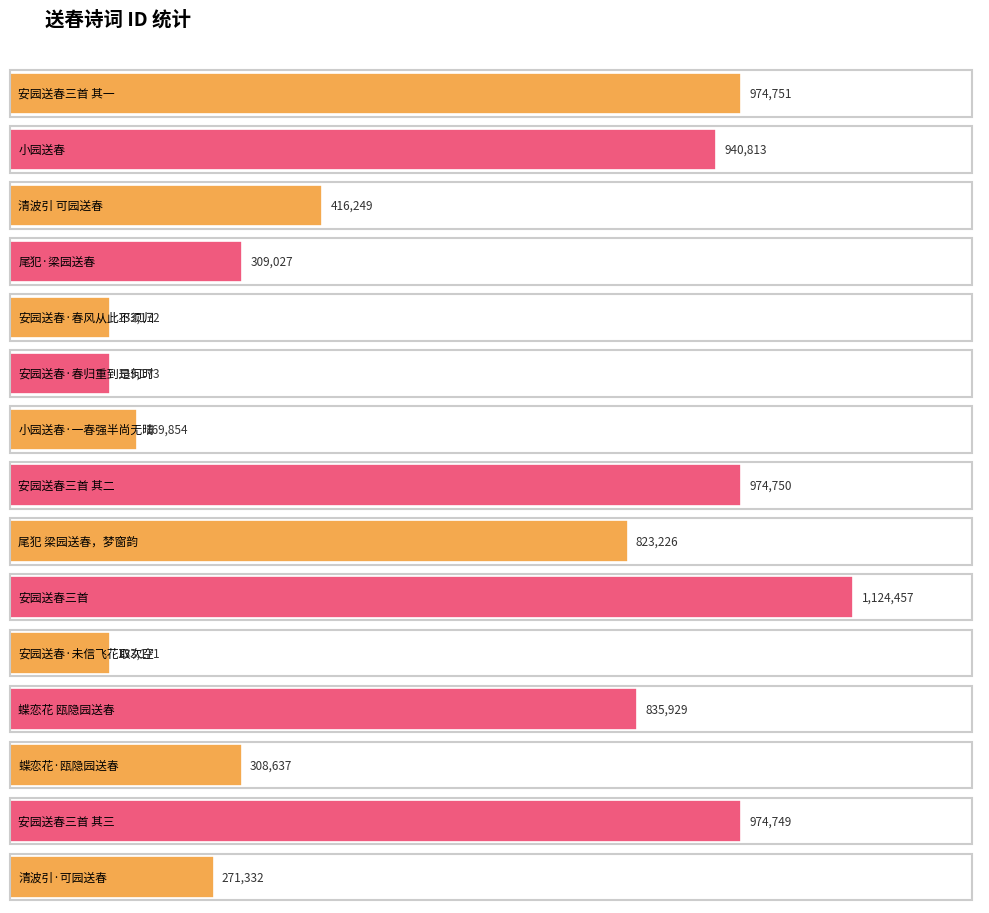

Reading left to right, extract all data points from this chart.

安园送春三首 其一=974751	小园送春=940813	清波引 可园送春=416249	尾犯·梁园送春=309027	安园送春·春风从此不须归=133172	安园送春·春归重到是何时=133173	小园送春·一春强半尚无晴=169854	安园送春三首 其二=974750	尾犯 梁园送春，梦窗韵=823226	安园送春三首=1124457	安园送春·未信飞花取次空=133171	蝶恋花 瓯隐园送春=835929	蝶恋花·瓯隐园送春=308637	安园送春三首 其三=974749	清波引·可园送春=271332